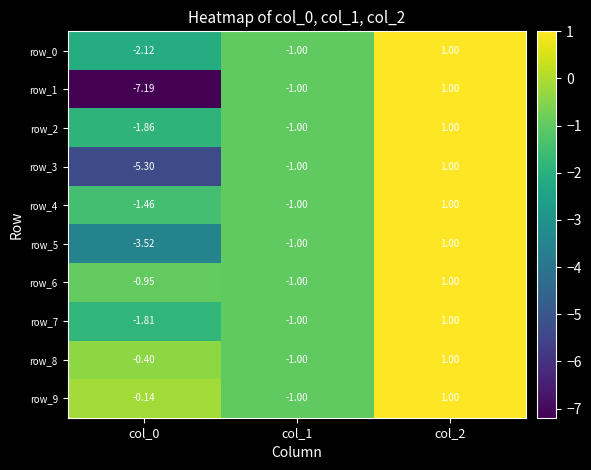

True or false: row_1 has a value of -2.0 at col_0.

False